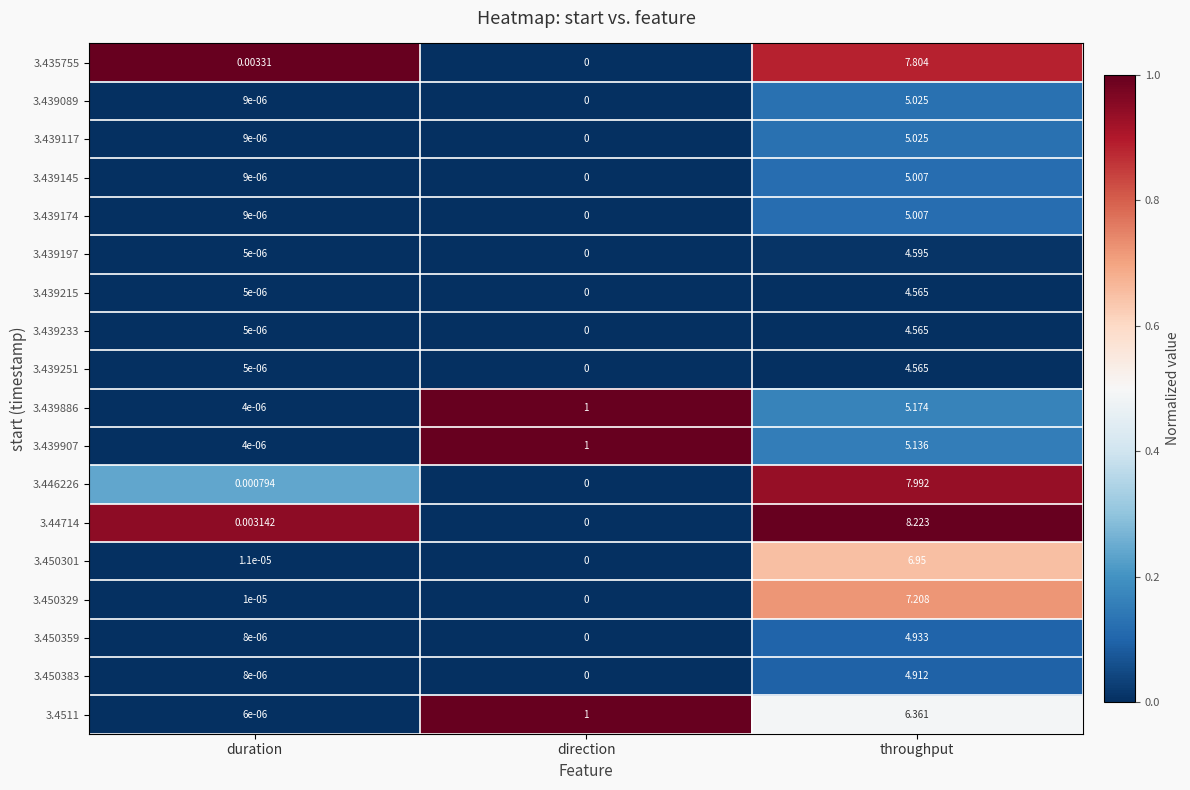

Which category has the lowest value in the 3.435755 series?

direction